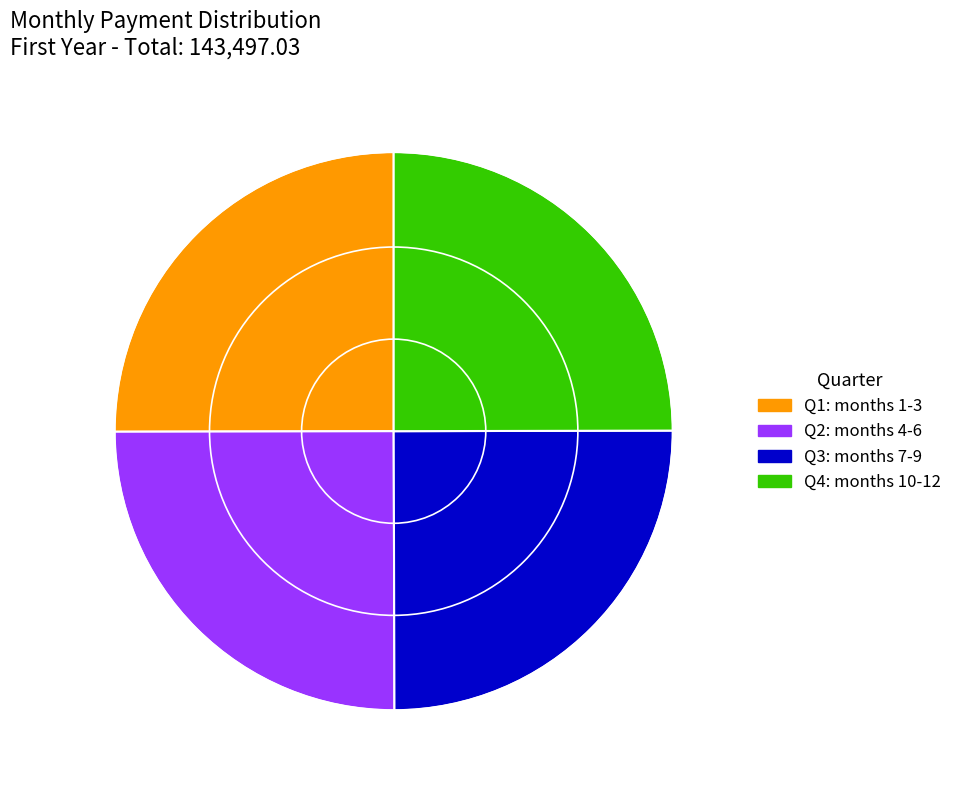

Is Q2: months 4-6 the majority of the pie?

No